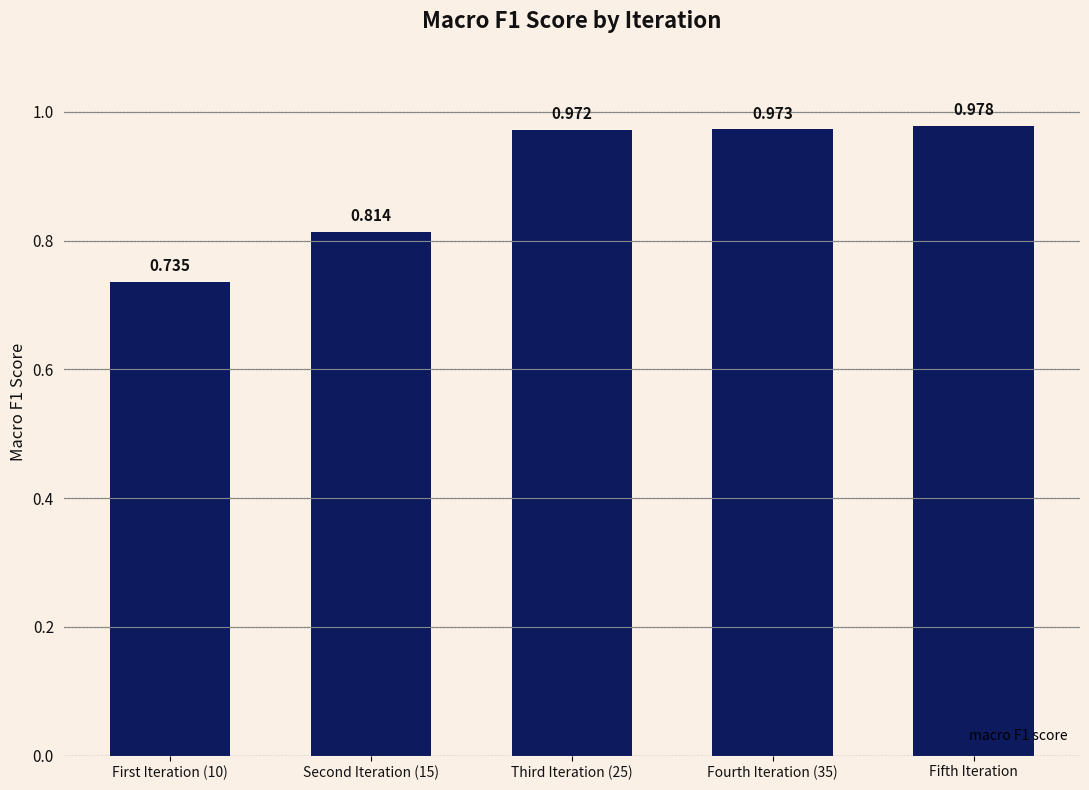

Is it true that the value at Second Iteration (15) is 0.3?

False